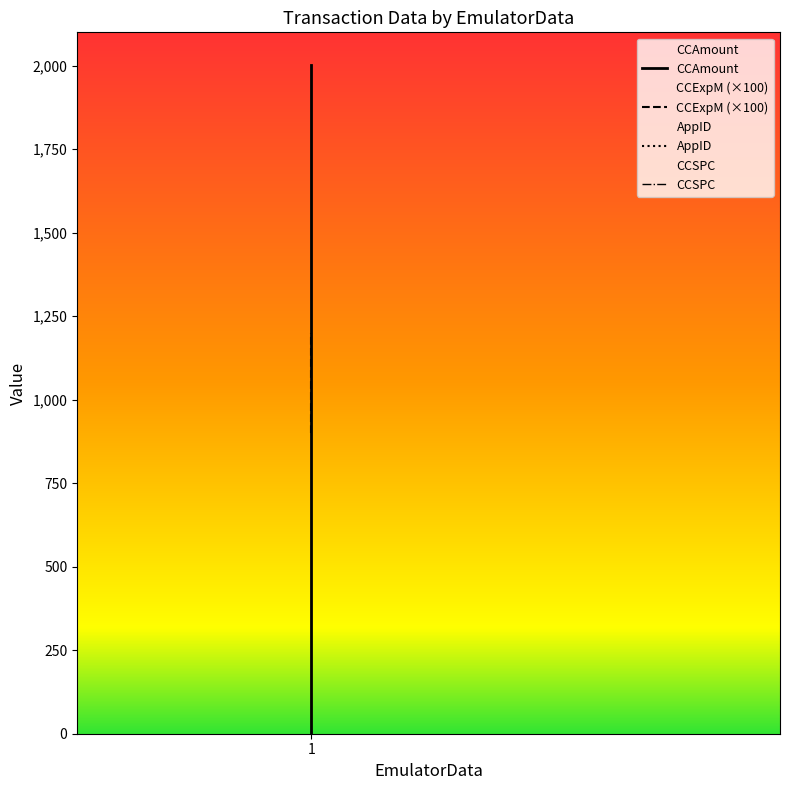

Reading right to left, transcribe all the data shown in this chart.

CCAmount: 1.5	2001.5
CCExpM (×100): 1200.0	900.0
AppID: 649.0	649.0
CCSPC: 123.0	123.0